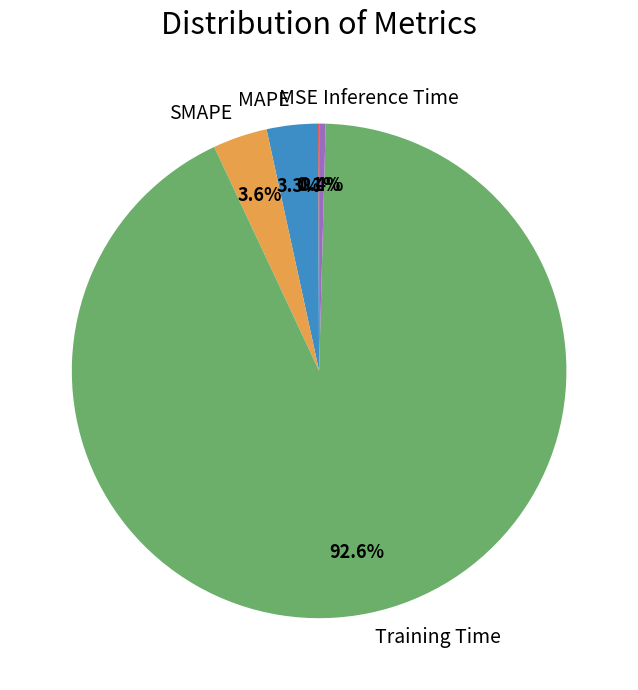

Which slice represents more than half of the pie?

Training Time